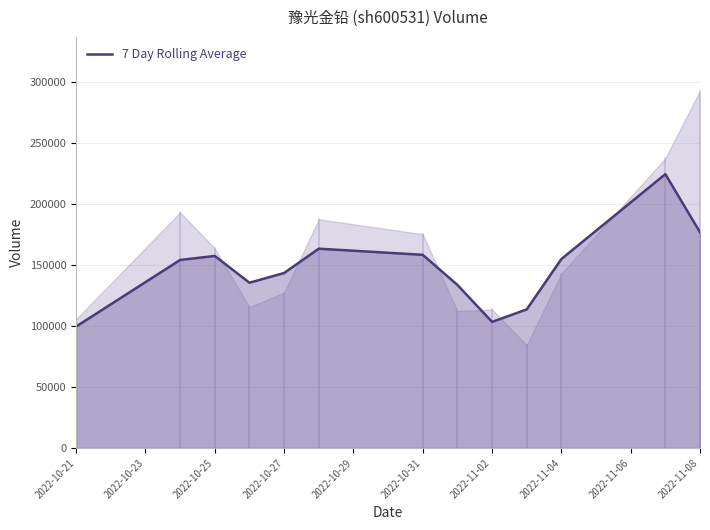

How many lines are shown in the chart?

1